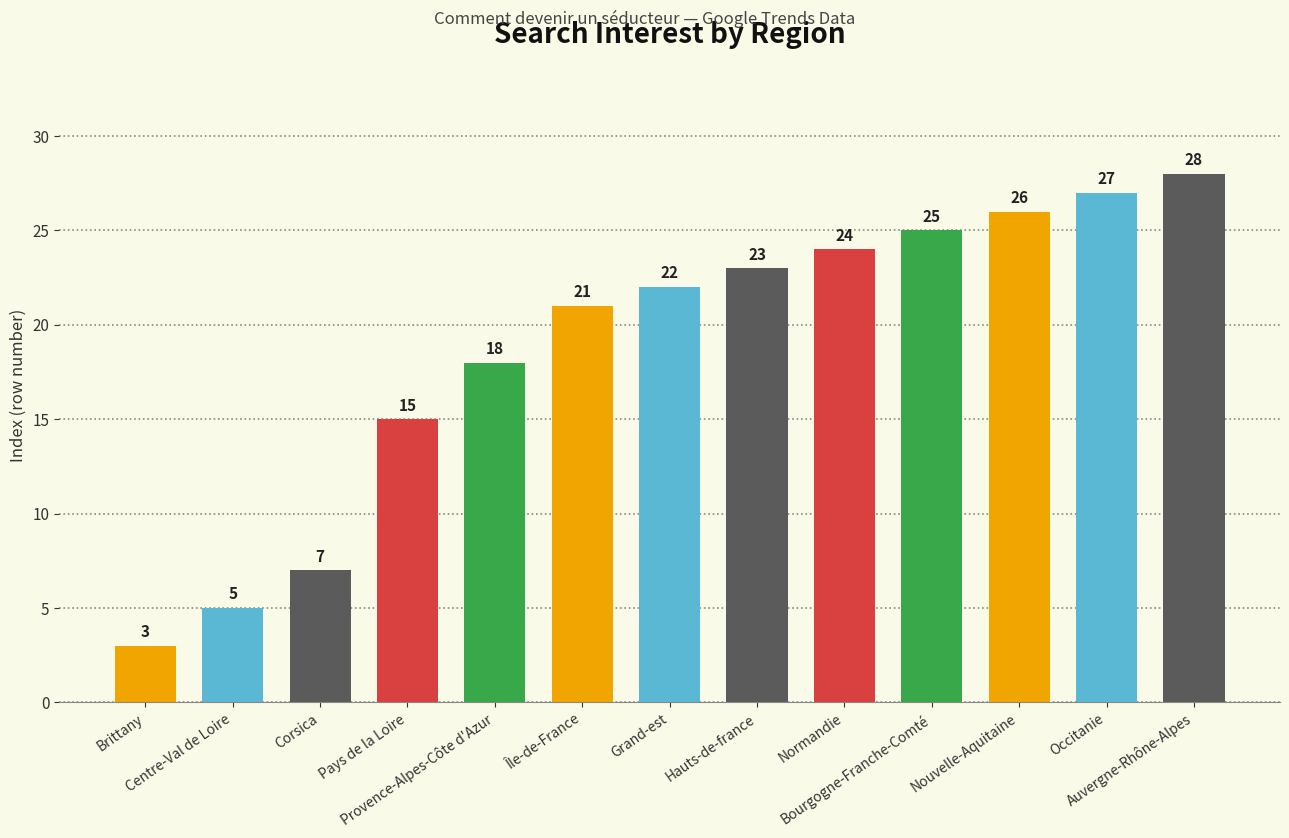

Reading right to left, transcribe all the data shown in this chart.

28	27	26	25	24	23	22	21	18	15	7	5	3